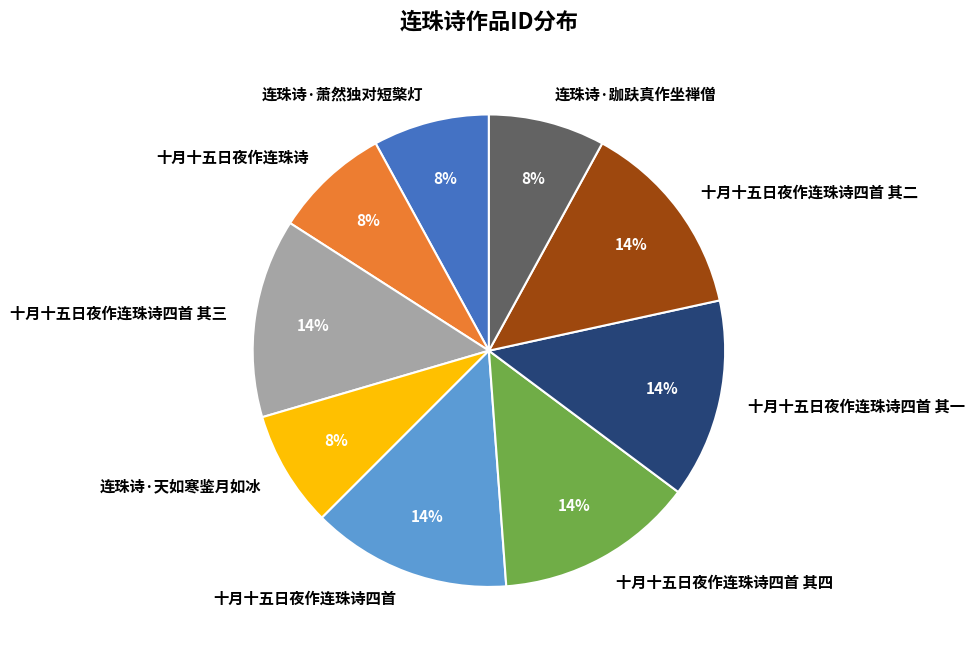

Combined, do 连珠诗·萧然独对短檠灯 and 十月十五日夜作连珠诗四首 其四 account for over 50%?

No